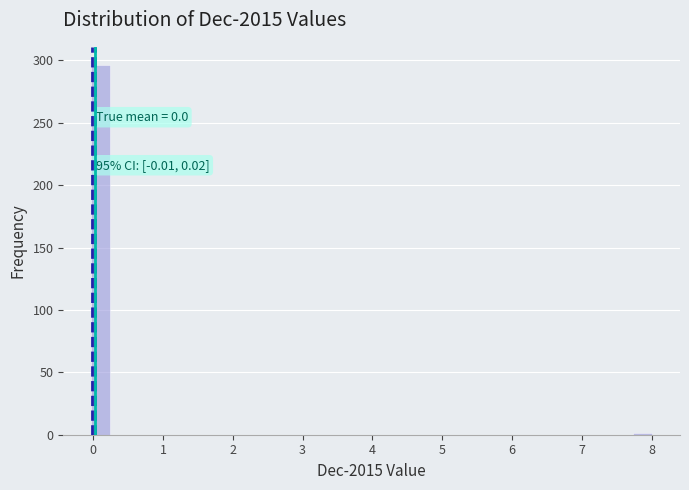

Read against the x-axis, roughly where is the centre of the tallest bar?

0.1